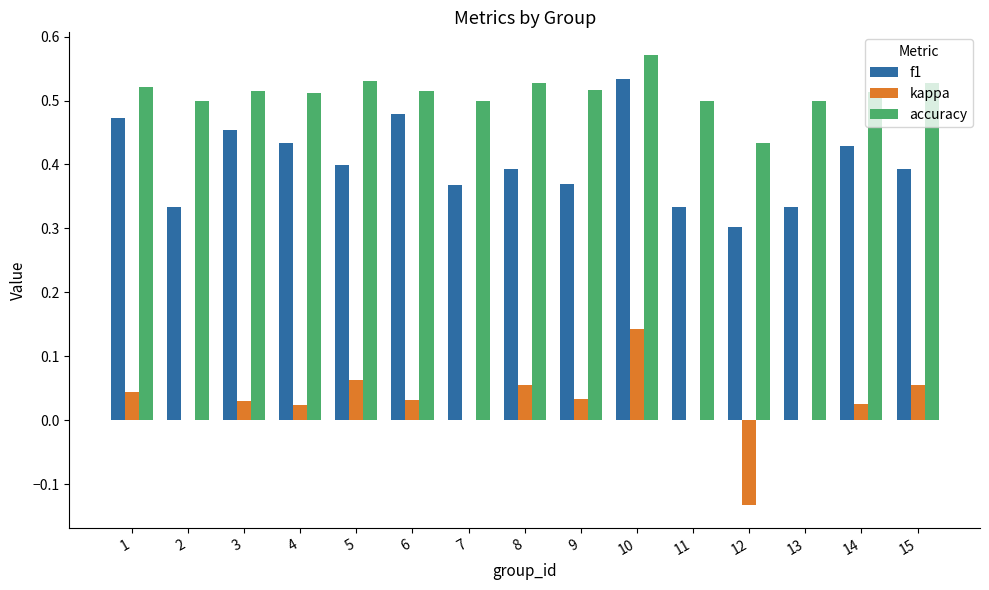

Count the number of data series in this chart.

3